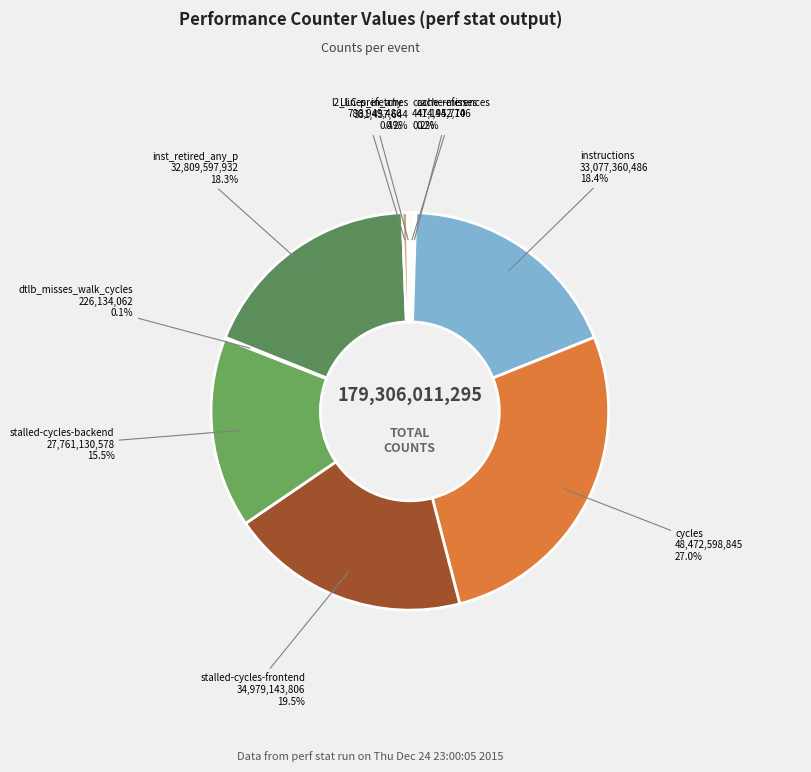

Count the number of slices in the pie.

10